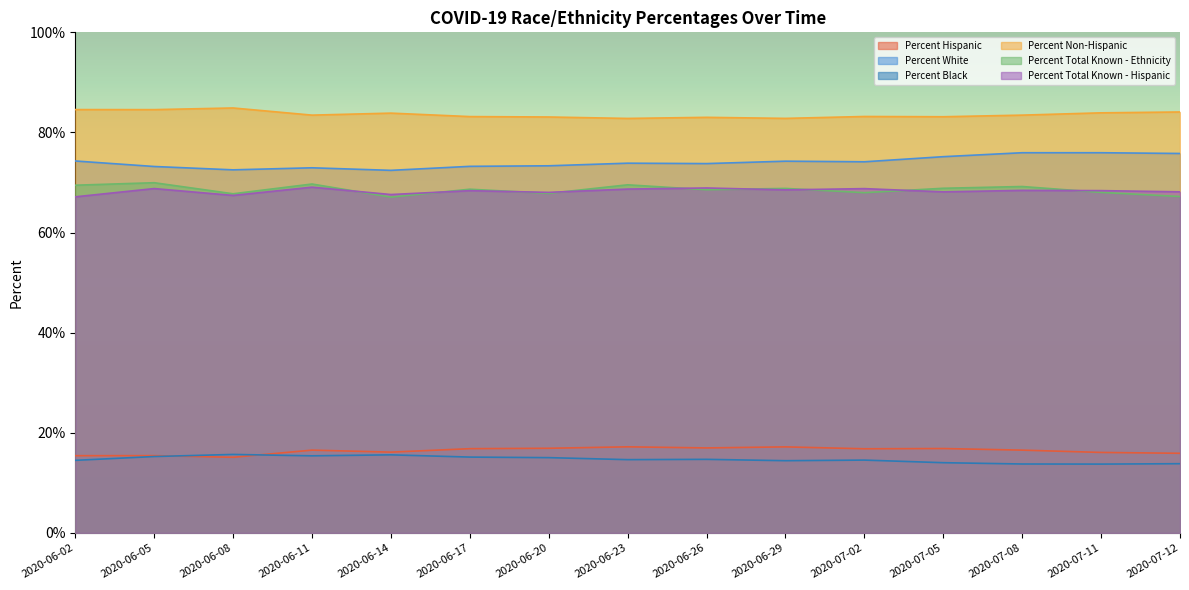

How many values in the Percent Total Known - Hispanic series exceed 68?

12